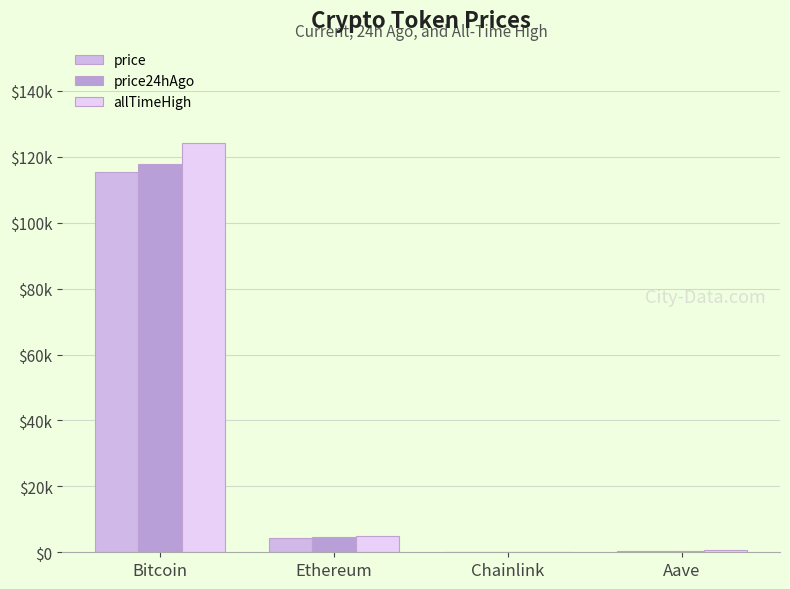

What is the spread (max minus min) of values at Ethereum?

492.7